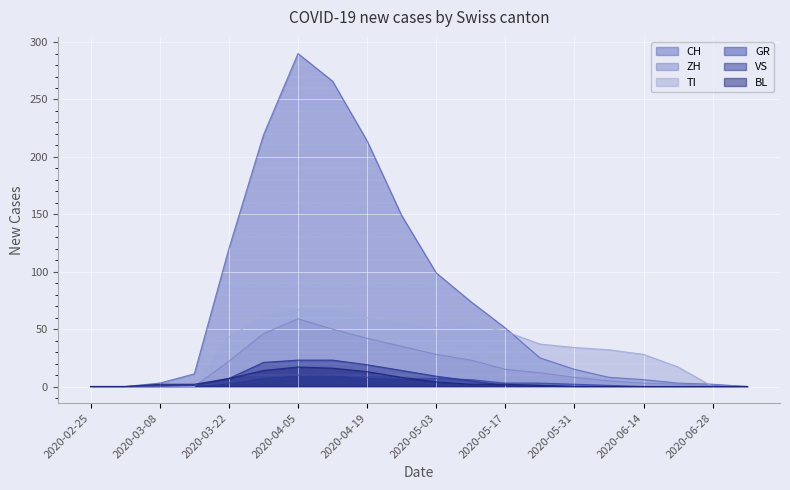

Reading left to right, what are all the values shown in this chart?

CH: 2020-02-25=0	2020-03-01=0	2020-03-08=3	2020-03-15=11	2020-03-22=120	2020-03-29=219	2020-04-05=290	2020-04-12=266	2020-04-19=214	2020-04-26=149	2020-05-03=99	2020-05-10=74	2020-05-17=51	2020-05-24=25	2020-05-31=15	2020-06-07=8	2020-06-14=6	2020-06-21=3	2020-06-28=2	2020-07-05=0
ZH: 2020-02-25=0	2020-03-01=0	2020-03-08=0	2020-03-15=0	2020-03-22=22	2020-03-29=46	2020-04-05=59	2020-04-12=50	2020-04-19=42	2020-04-26=35	2020-05-03=28	2020-05-10=23	2020-05-17=15	2020-05-24=12	2020-05-31=8	2020-06-07=5	2020-06-14=3	2020-06-21=2	2020-06-28=1	2020-07-05=0
TI: 2020-02-25=0	2020-03-01=0	2020-03-08=0	2020-03-15=0	2020-03-22=43	2020-03-29=61	2020-04-05=67	2020-04-12=67	2020-04-19=60	2020-04-26=55	2020-05-03=51	2020-05-10=54	2020-05-17=48	2020-05-24=37	2020-05-31=34	2020-06-07=32	2020-06-14=28	2020-06-21=17	2020-06-28=0	2020-07-05=0
GR: 2020-02-25=0	2020-03-01=0	2020-03-08=0	2020-03-15=1	2020-03-22=3	2020-03-29=8	2020-04-05=10	2020-04-12=10	2020-04-19=8	2020-04-26=7	2020-05-03=7	2020-05-10=6	2020-05-17=3	2020-05-24=3	2020-05-31=2	2020-06-07=1	2020-06-14=0	2020-06-21=0	2020-06-28=0	2020-07-05=0
VS: 2020-02-25=0	2020-03-01=0	2020-03-08=1	2020-03-15=1	2020-03-22=7	2020-03-29=21	2020-04-05=23	2020-04-12=23	2020-04-19=19	2020-04-26=14	2020-05-03=9	2020-05-10=5	2020-05-17=1	2020-05-24=1	2020-05-31=0	2020-06-07=0	2020-06-14=0	2020-06-21=0	2020-06-28=0	2020-07-05=0
BL: 2020-02-25=0	2020-03-01=0	2020-03-08=2	2020-03-15=2	2020-03-22=7	2020-03-29=14	2020-04-05=17	2020-04-12=16	2020-04-19=13	2020-04-26=8	2020-05-03=4	2020-05-10=2	2020-05-17=2	2020-05-24=1	2020-05-31=0	2020-06-07=0	2020-06-14=0	2020-06-21=0	2020-06-28=0	2020-07-05=0